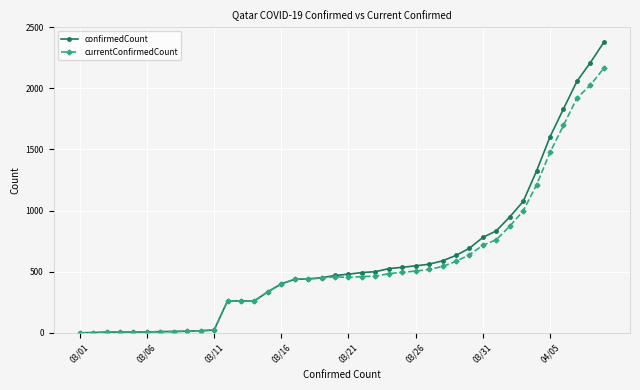

Which series has the largest range (max minus min)?

confirmedCount